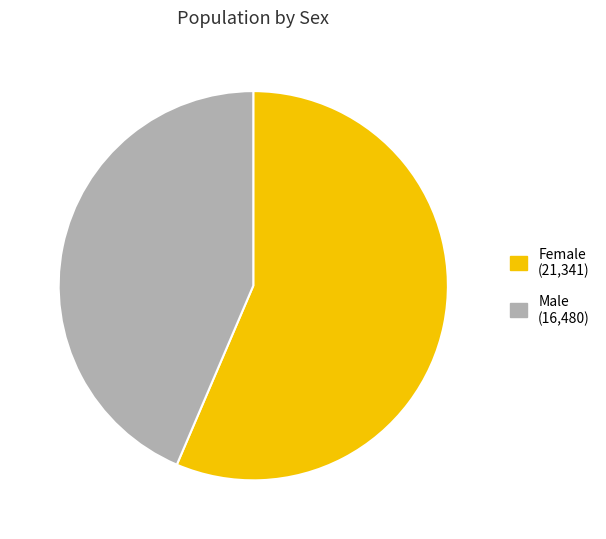

Approximately how many times larger is the value at Male compared to Female?

0.8